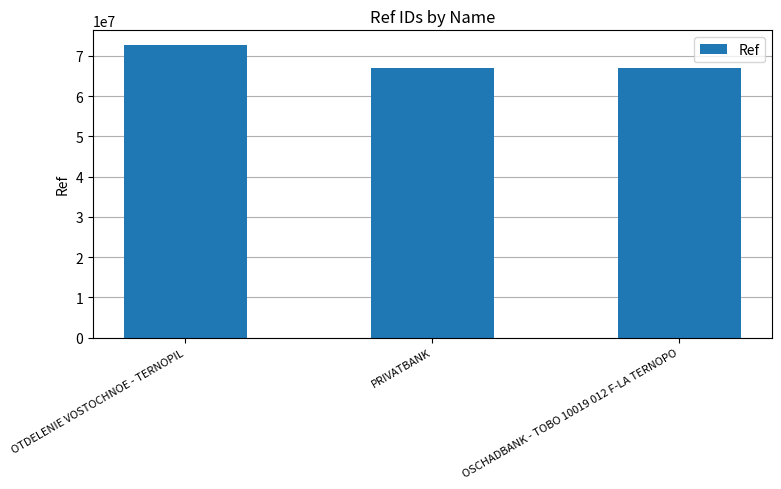

True or false: the data shows 45036515 at OTDELENIE VOSTOCHNOE - TERNOPIL.

False